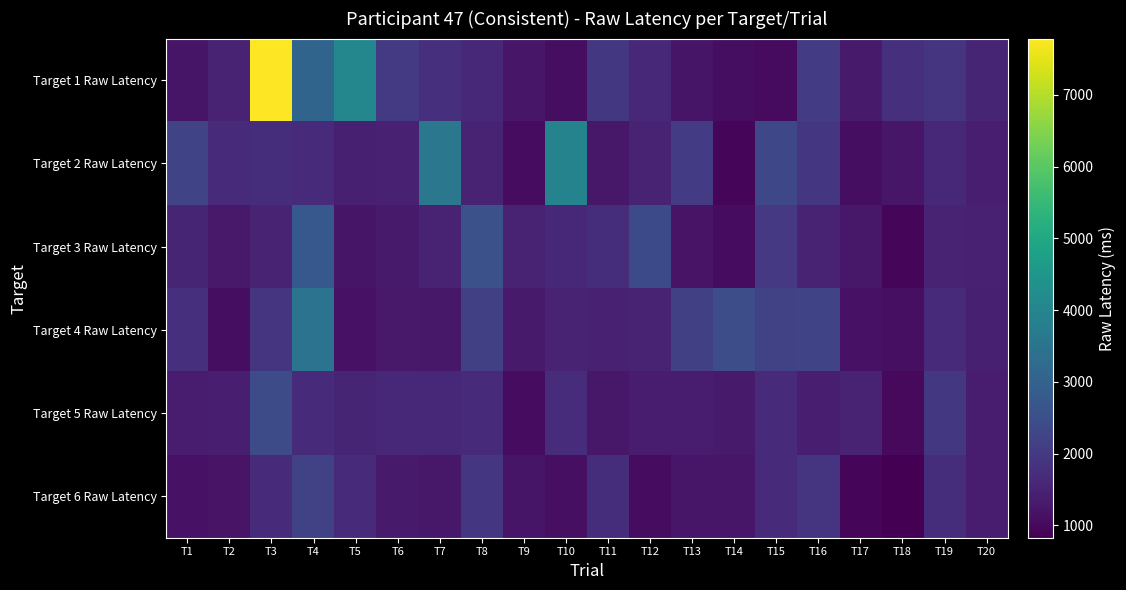

At T11, list the series in order from smallest to largest.

Target 2 Raw Latency, Target 5 Raw Latency, Target 4 Raw Latency, Target 3 Raw Latency, Target 6 Raw Latency, Target 1 Raw Latency